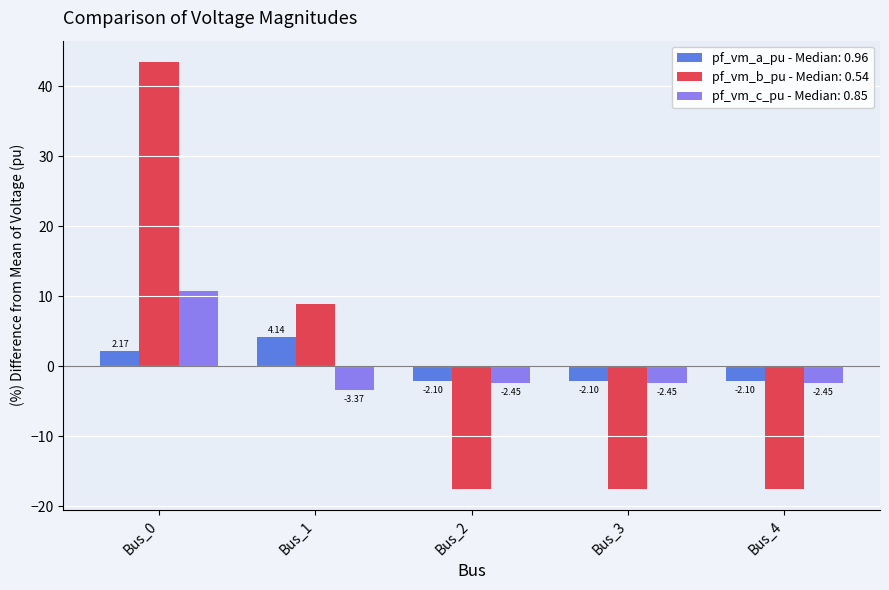

What is the difference between the maximum and minimum values in the pf_vm_c_pu - Median: 0.85 series?

14.1